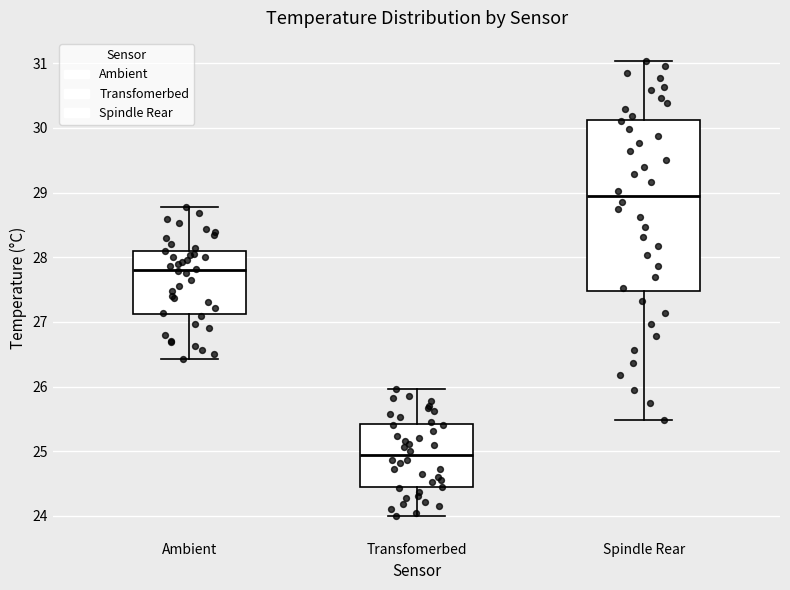

Where does the lower whisker of the box for Ambient end on the y-axis? The values are not printed on the chart, so give them approximately, as read against the axis.

26.4